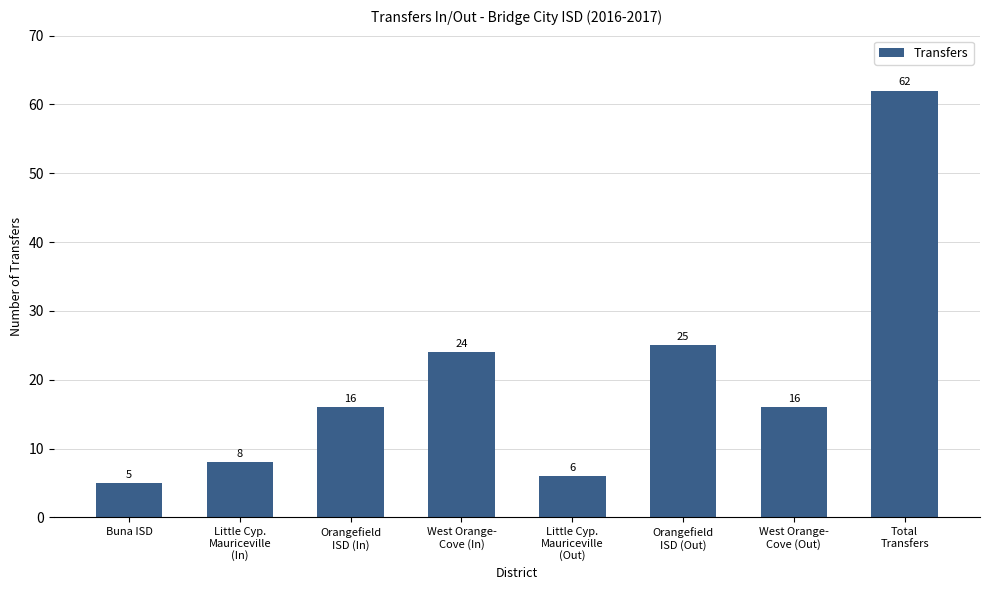

What is the average value?

20